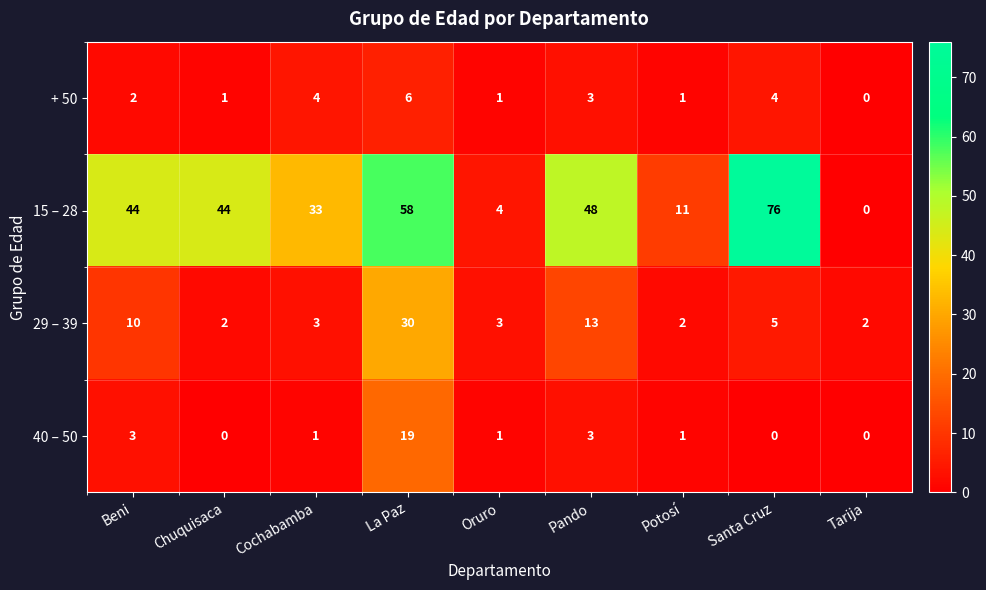

Which series has the largest total across all categories?

15 – 28